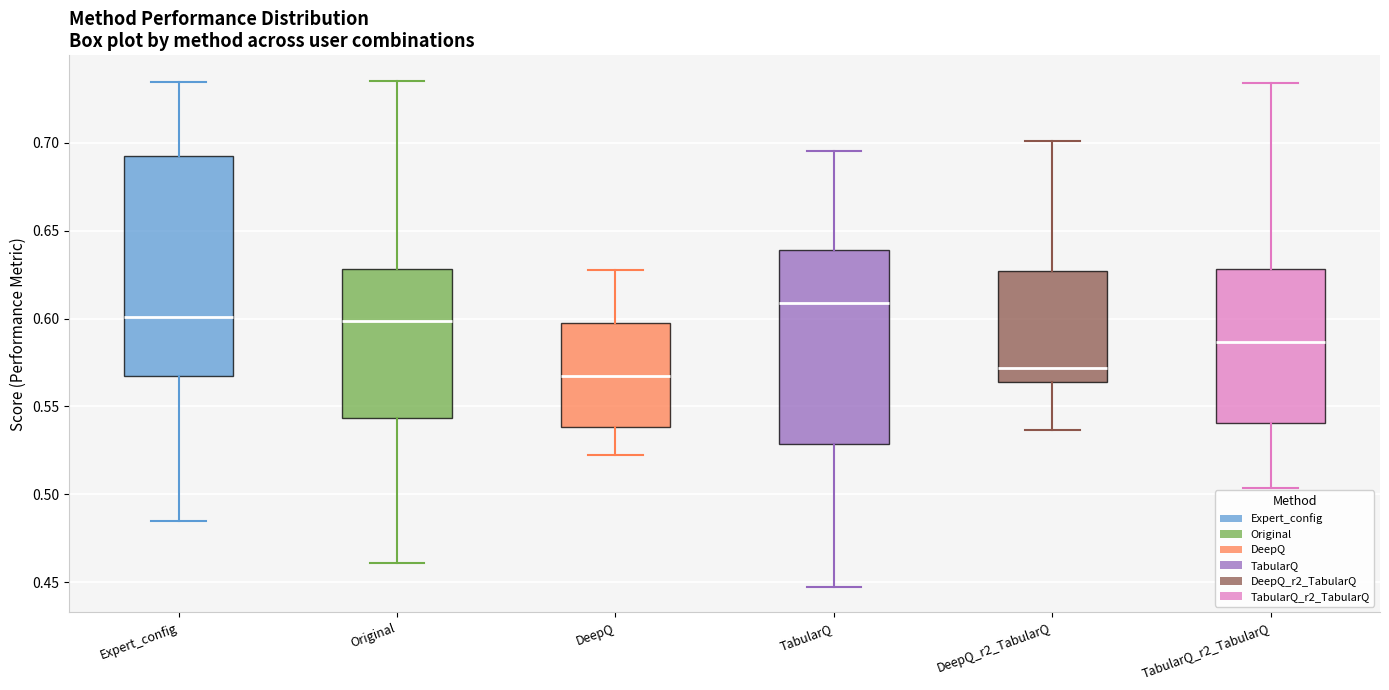

Reading left to right, transcribe this box plot: for each box, give where its median line is, the range the box spans, and where its two whiskers end, as read against the y-axis. The values are not printed on the chart, so give them approximately, as read against the axis.

Expert_config: median 0.600, box 0.565 to 0.690, whiskers 0.485 to 0.735
Original: median 0.600, box 0.545 to 0.630, whiskers 0.460 to 0.735
DeepQ: median 0.565, box 0.540 to 0.595, whiskers 0.520 to 0.630
TabularQ: median 0.610, box 0.530 to 0.640, whiskers 0.445 to 0.695
DeepQ_r2_TabularQ: median 0.570, box 0.565 to 0.625, whiskers 0.535 to 0.700
TabularQ_r2_TabularQ: median 0.585, box 0.540 to 0.630, whiskers 0.505 to 0.735